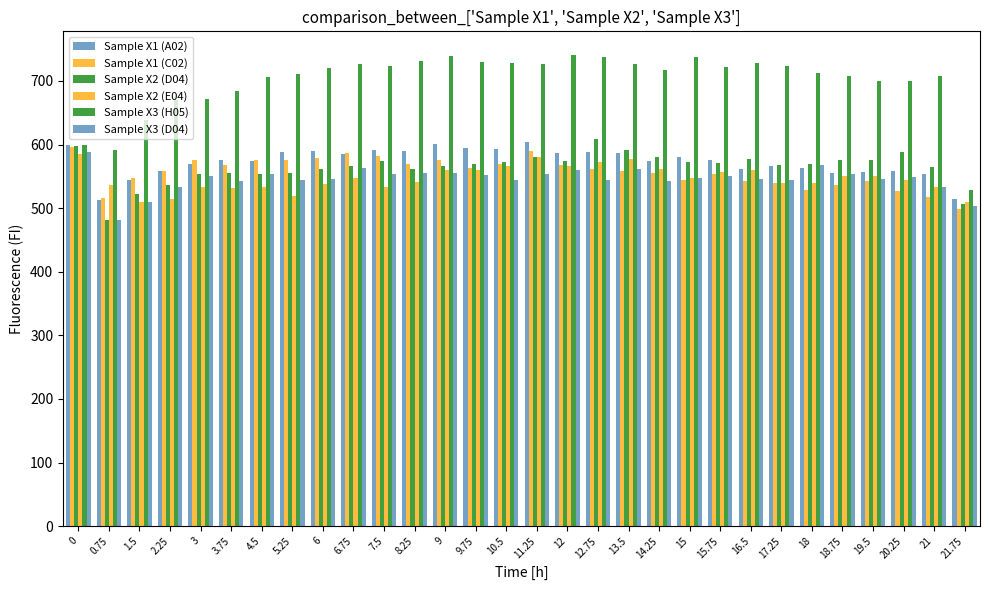

Which series has the largest range (max minus min)?

Sample X3 (H05)